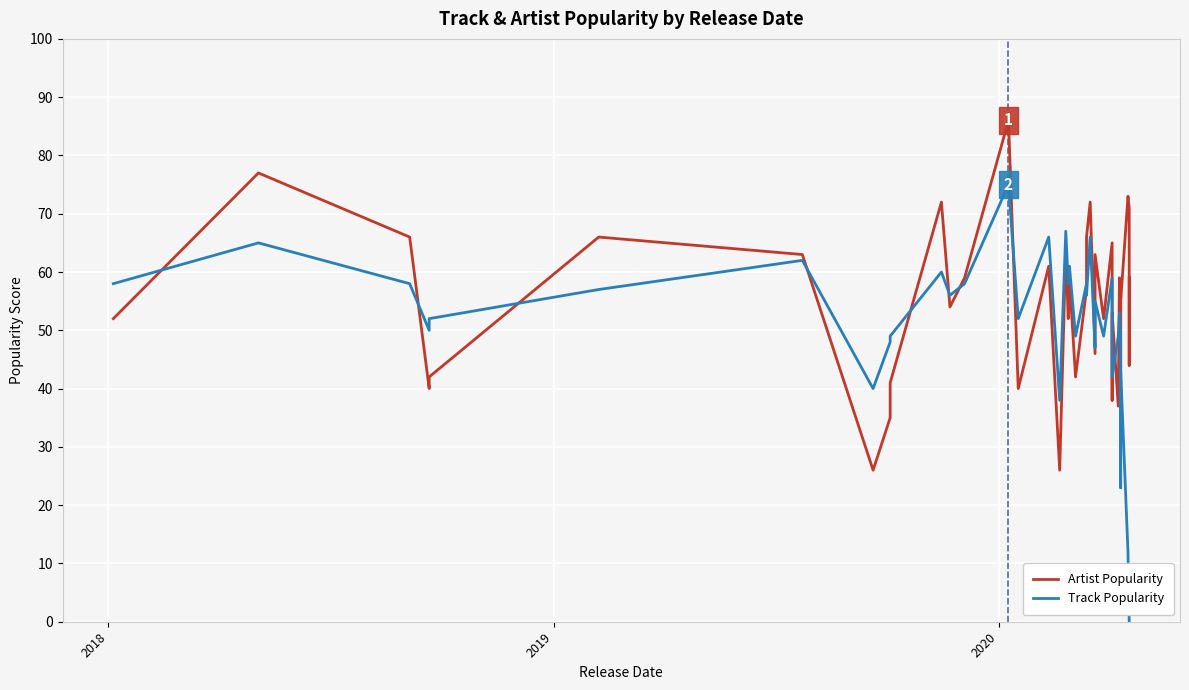

Which series has the largest total across all categories?

Artist Popularity